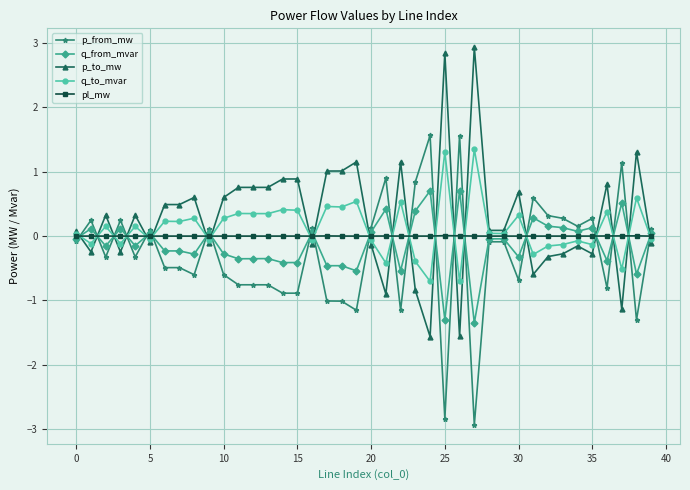

How many lines are shown in the chart?

5